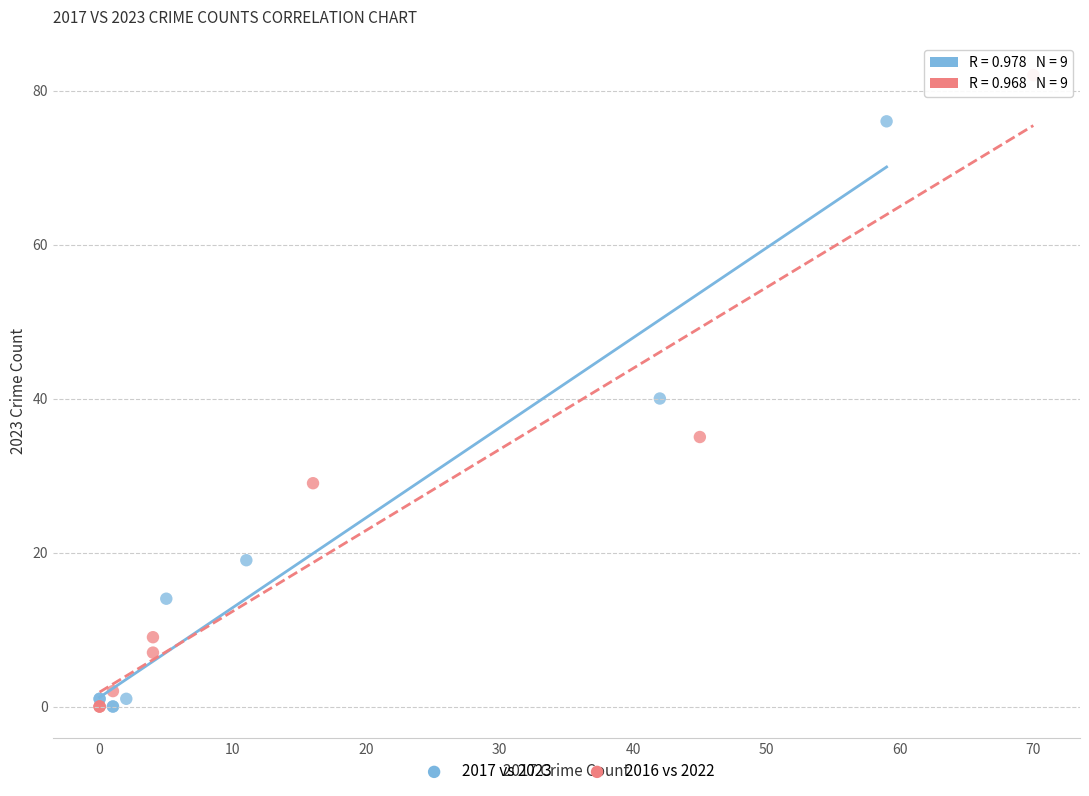

Which series has the widest spread of Y values?

2016 vs 2022